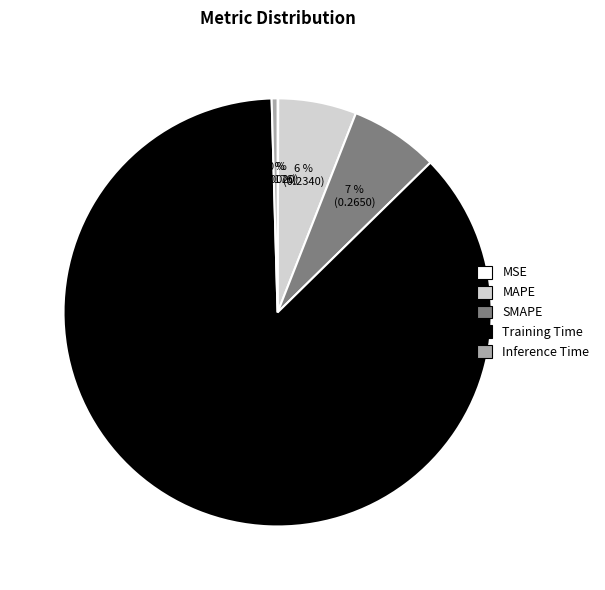

Is there a majority slice in this chart?

Yes